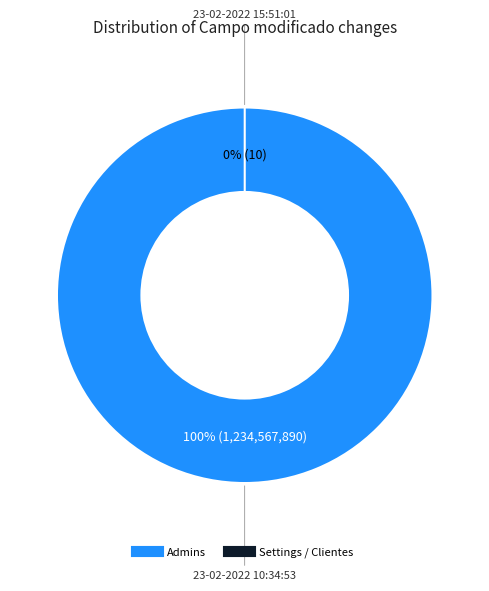

The 23-02-2022 15:51:01 slice represents 15% of the pie. True or false?

False